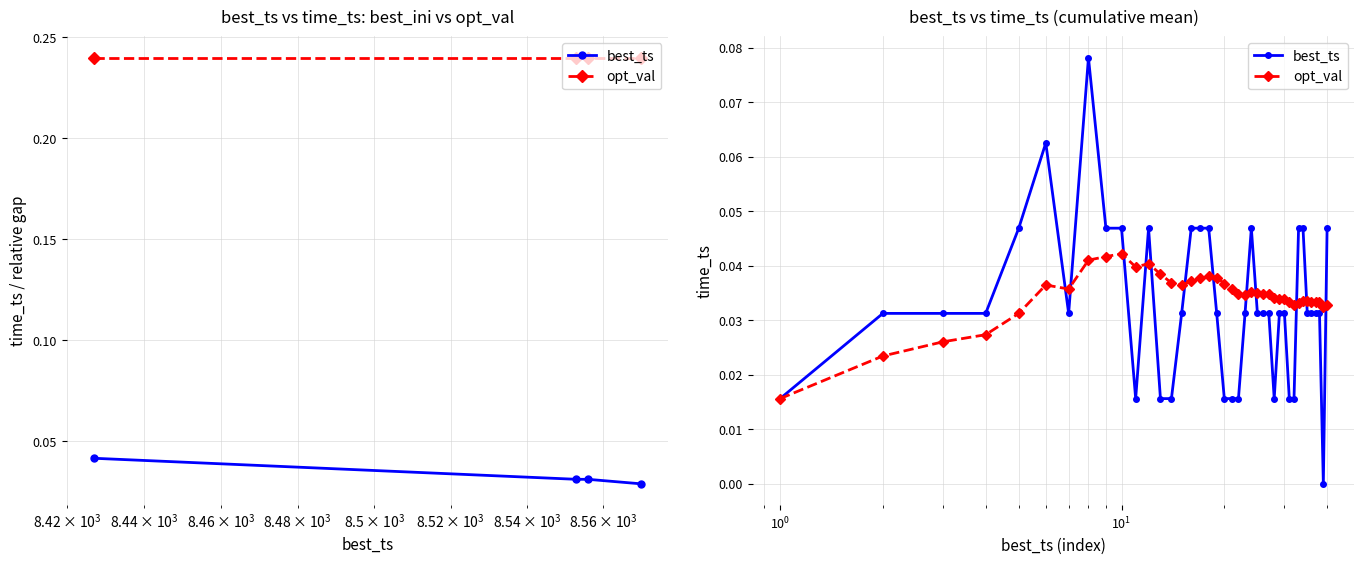

Which series ends up on top after the final intersection of opt_val and best_ts?

best_ts